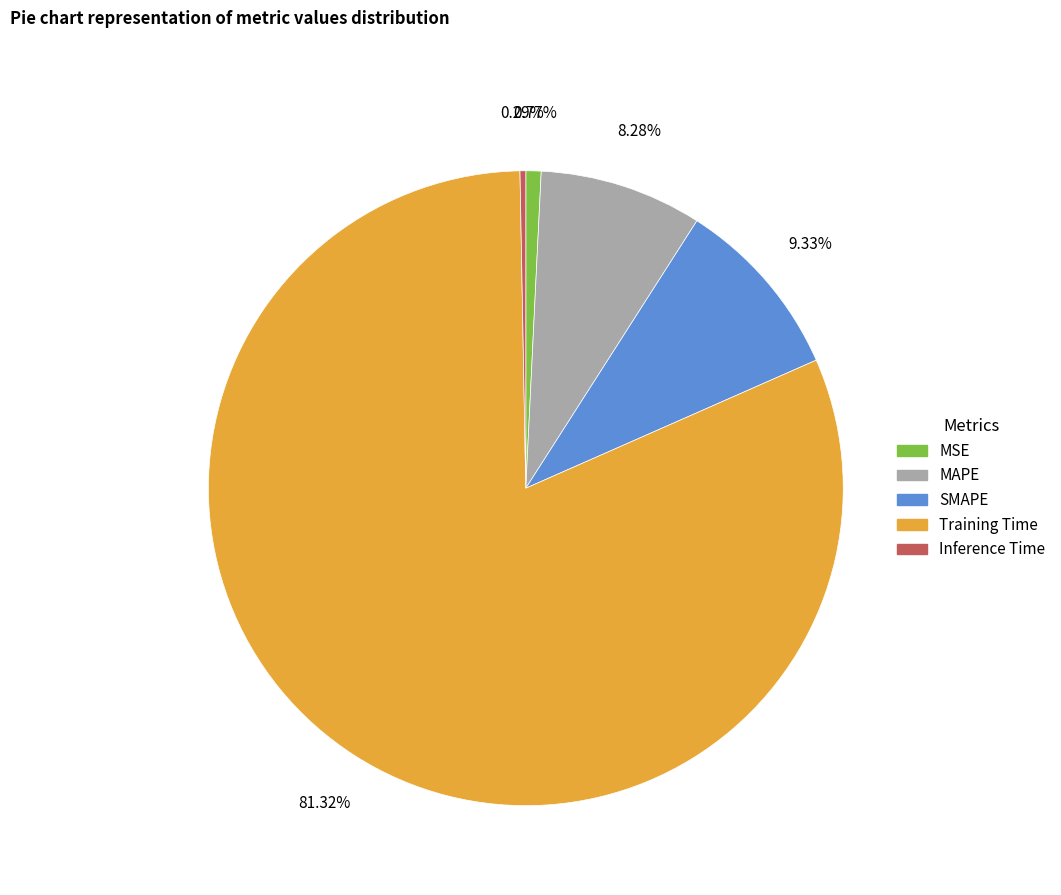

What percentage is the MSE slice, to the nearest percent?

1%